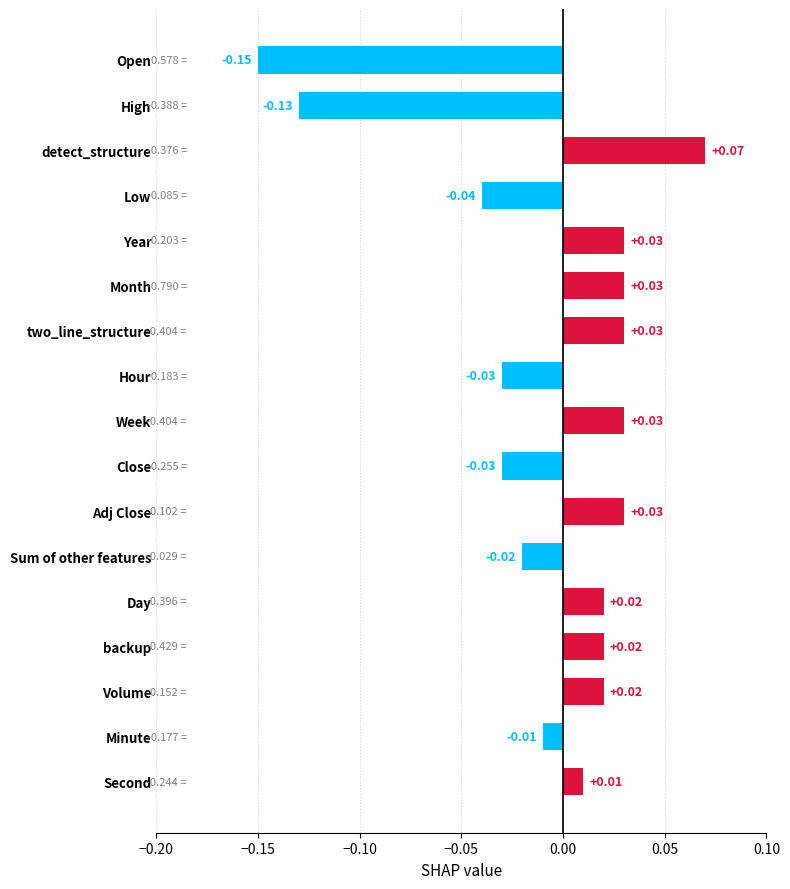

How many values are below 0?

7